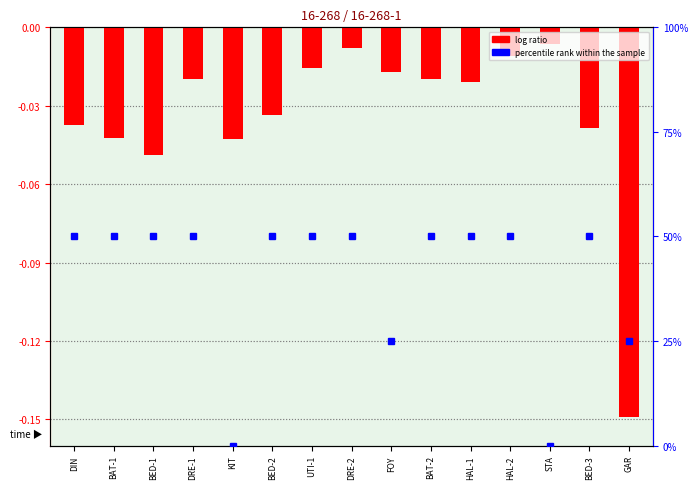

What is the label of the 11th bar from the left?

HAL-1